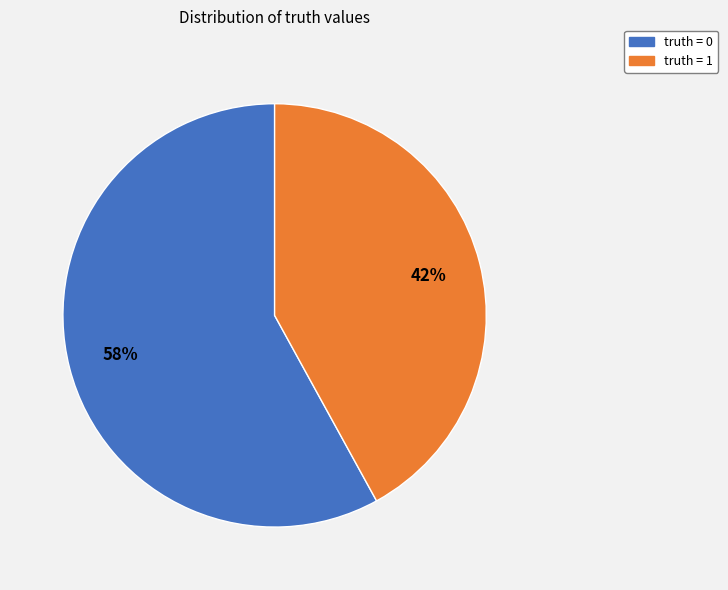

Count the number of slices in the pie.

2